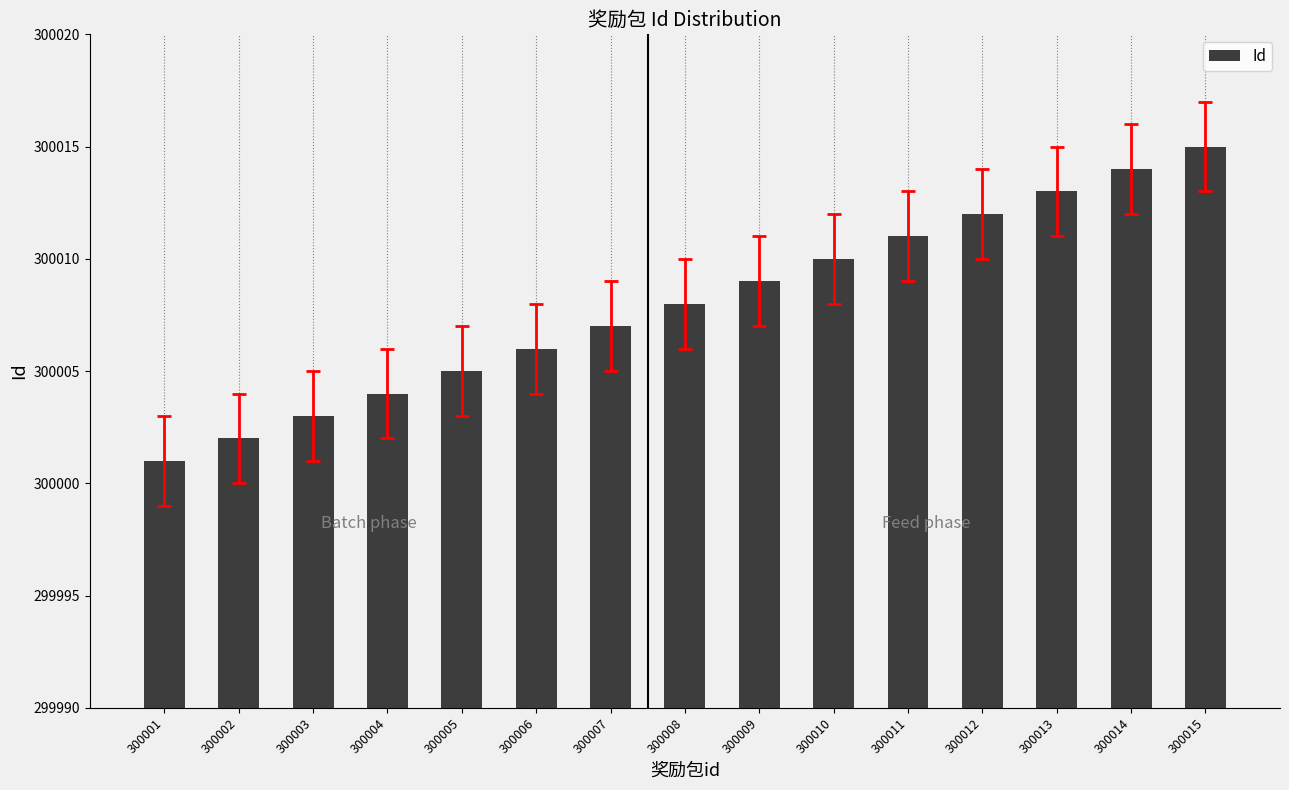

List the labels in order of value, largest first.

300015, 300014, 300013, 300012, 300011, 300010, 300009, 300008, 300007, 300006, 300005, 300004, 300003, 300002, 300001